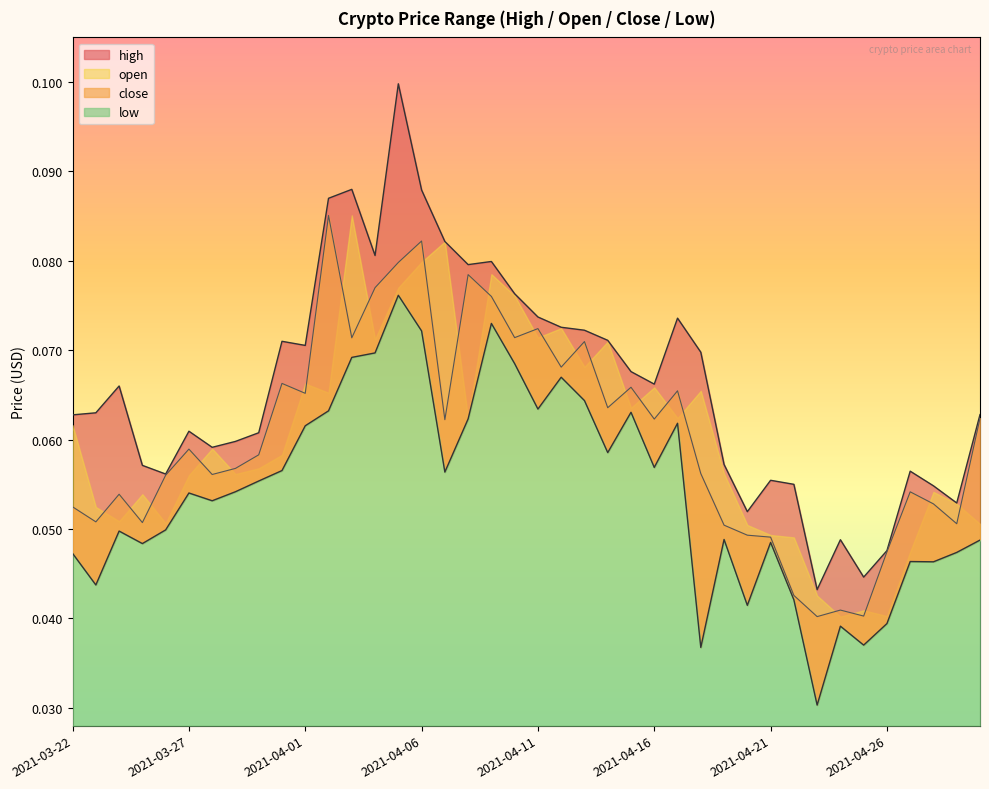

What is the label of the 3rd point from the right?

2021-04-28